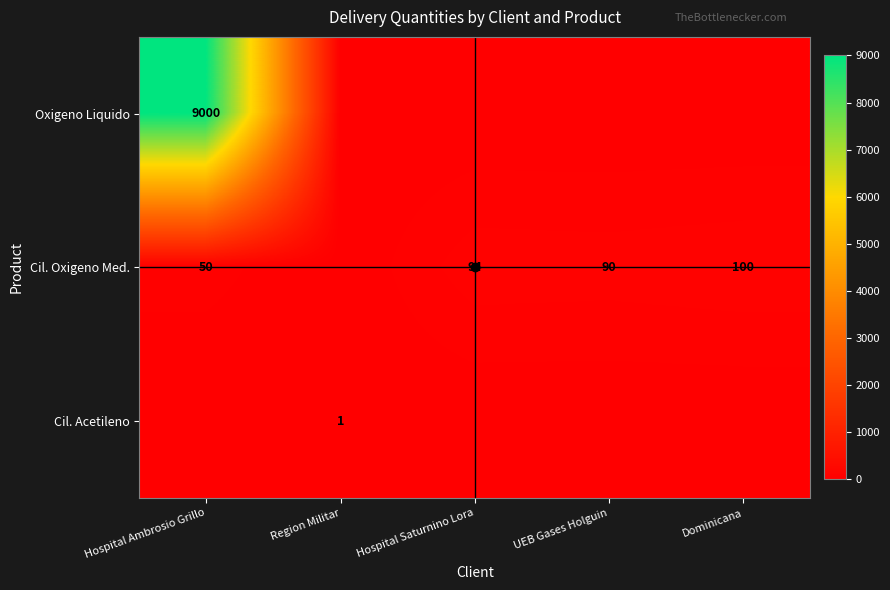

Is it true that Cil. Acetileno equals 0 at Hospital Saturnino Lora?

True